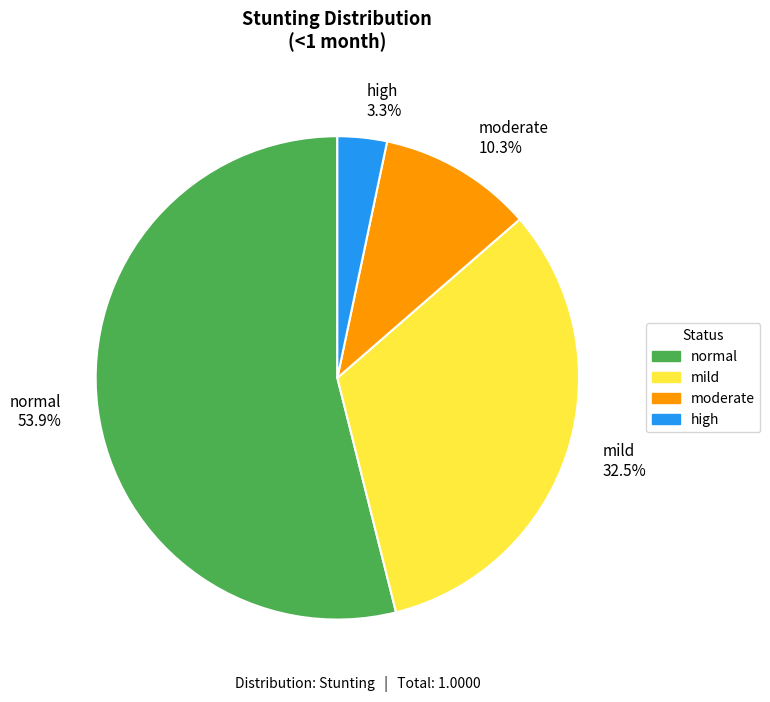

What is the largest slice in the pie chart?

normal 53.9%